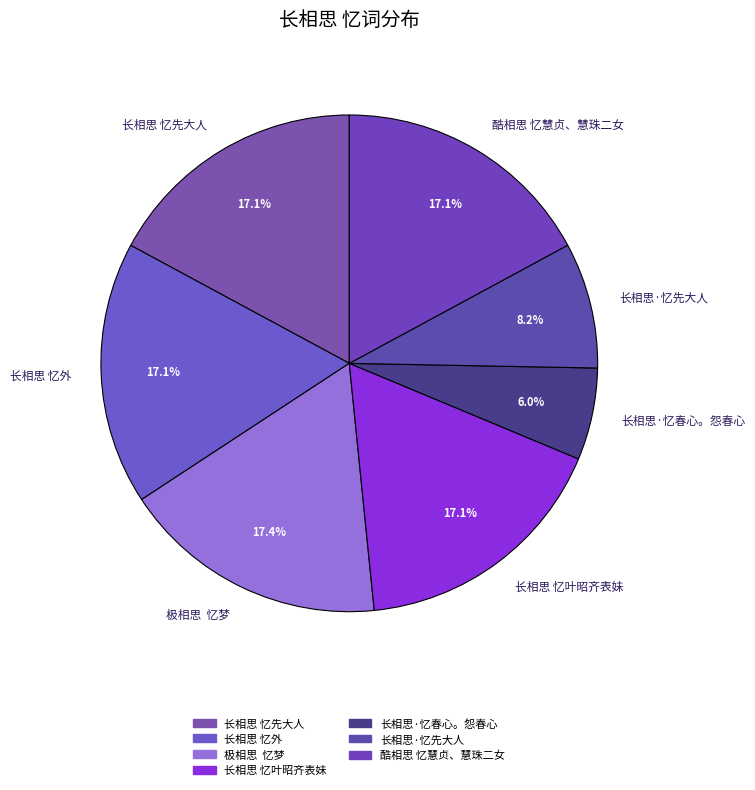

To the nearest percent, what is the average slice percentage?

14%